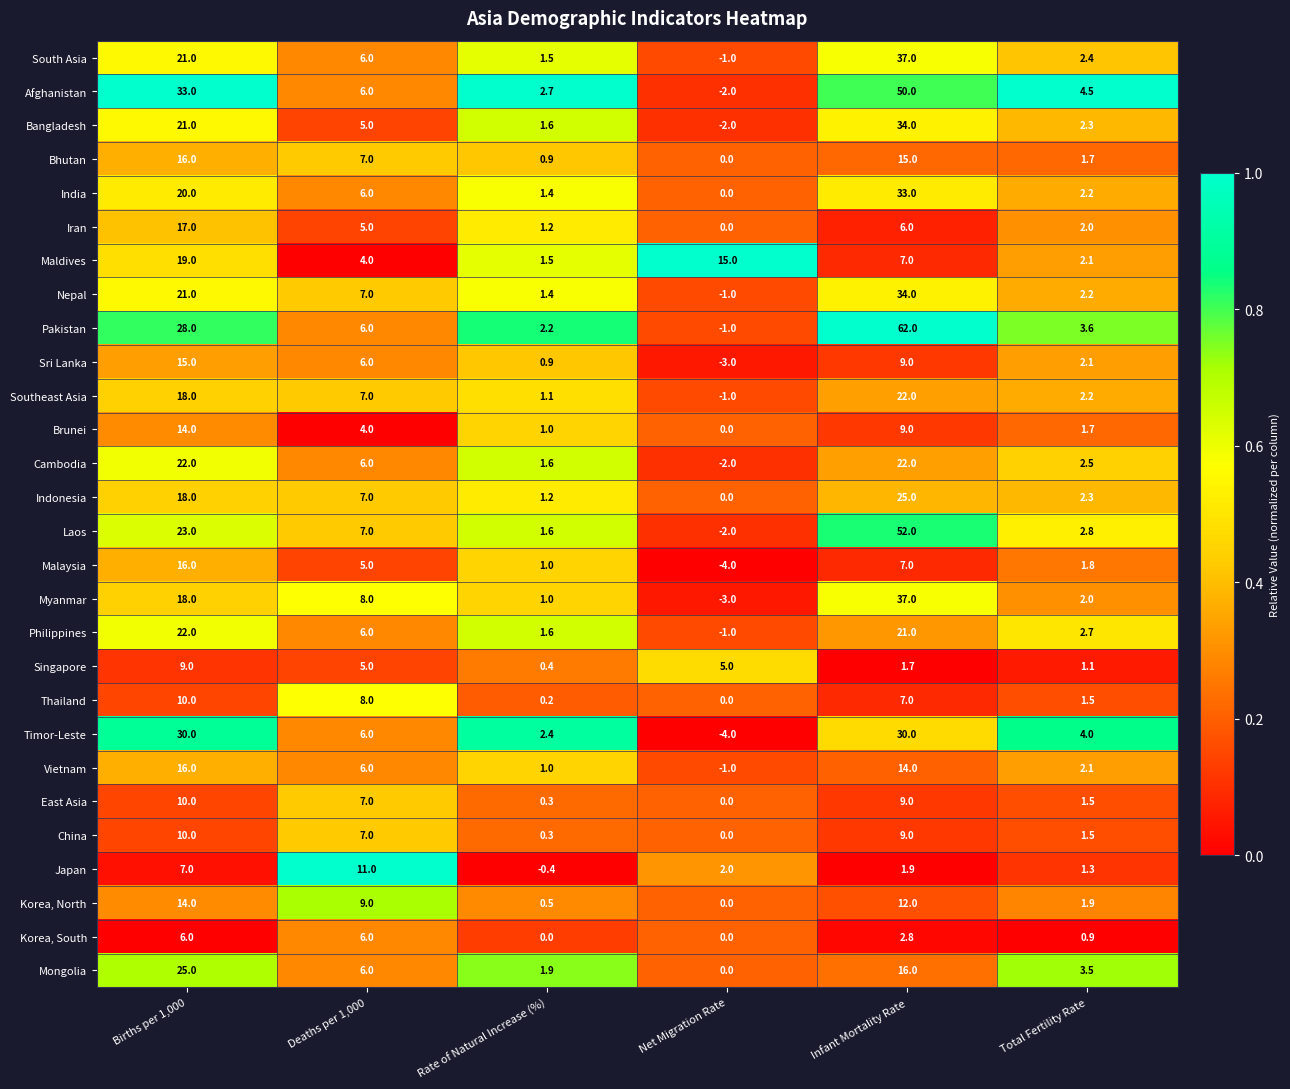

How many data points does each series have?

6